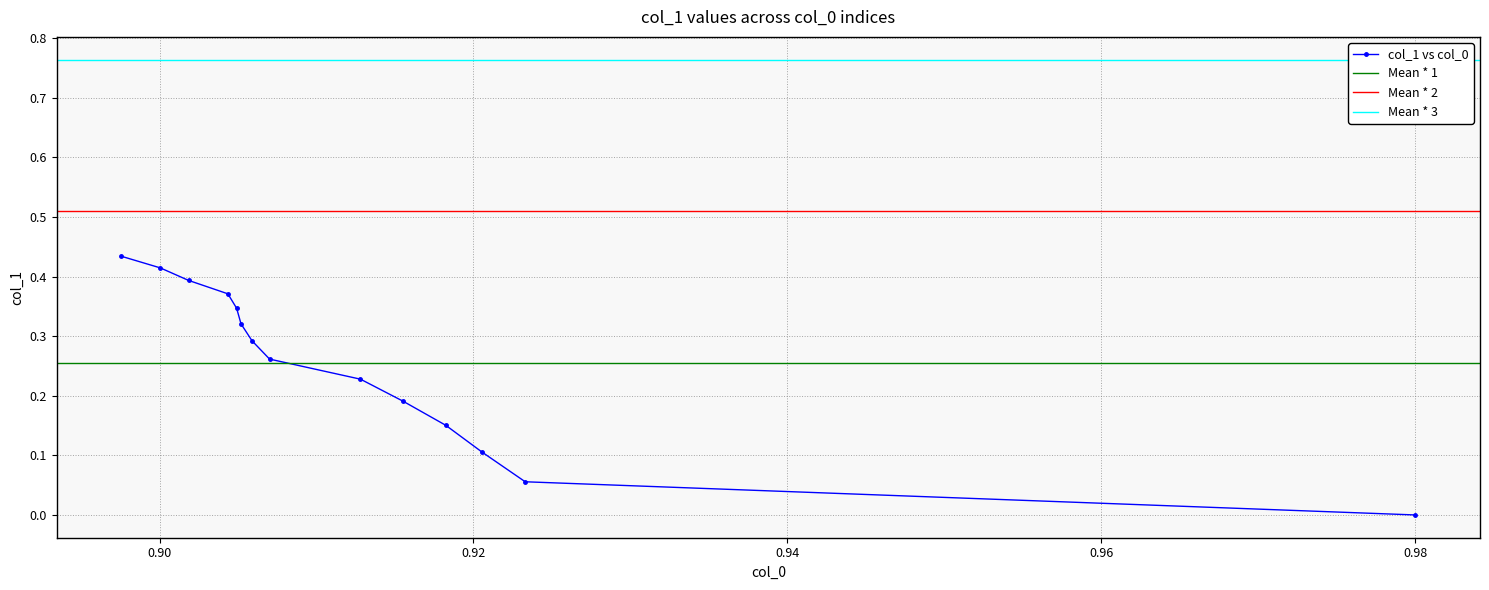

How many values in col_1 vs col_0 are above zero?

13